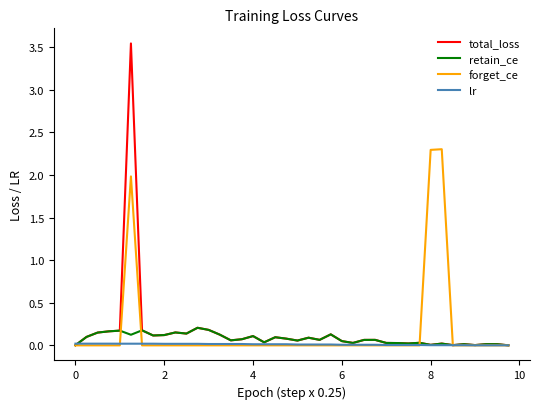

Does the chart display data point markers on the line(s)?

No